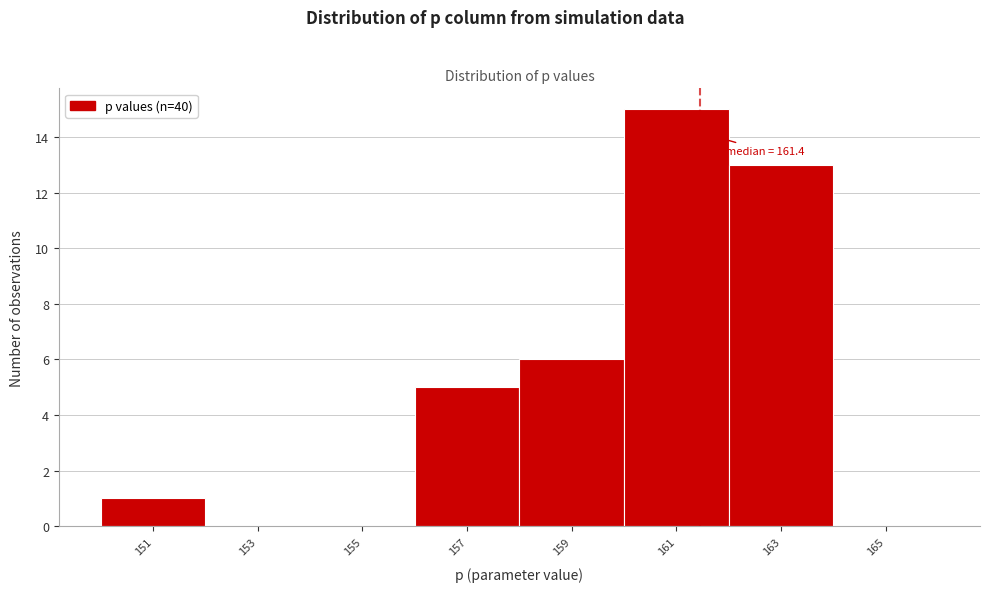

Over which range of the x-axis is the bar tallest?

160 to 162